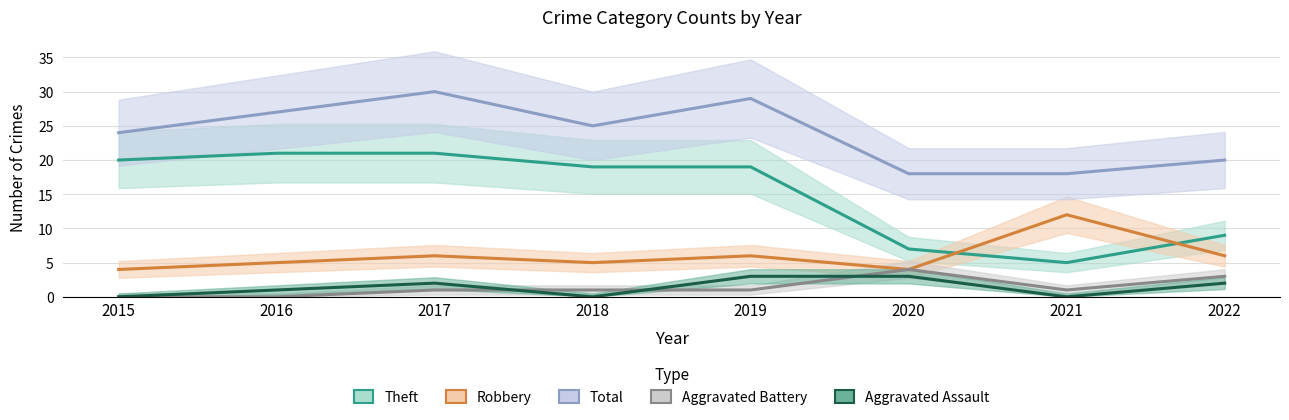

What is the sum of all Total values?

191